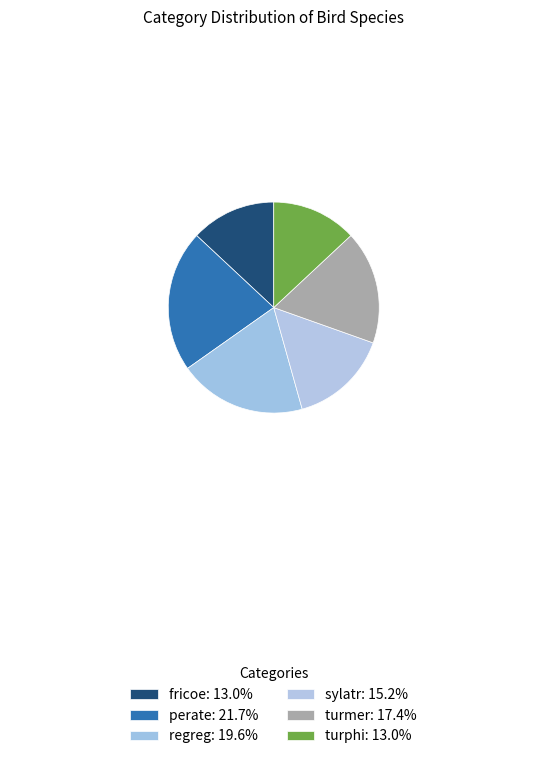

To the nearest percent, what is the combined percentage of sylatr and fricoe?

28%